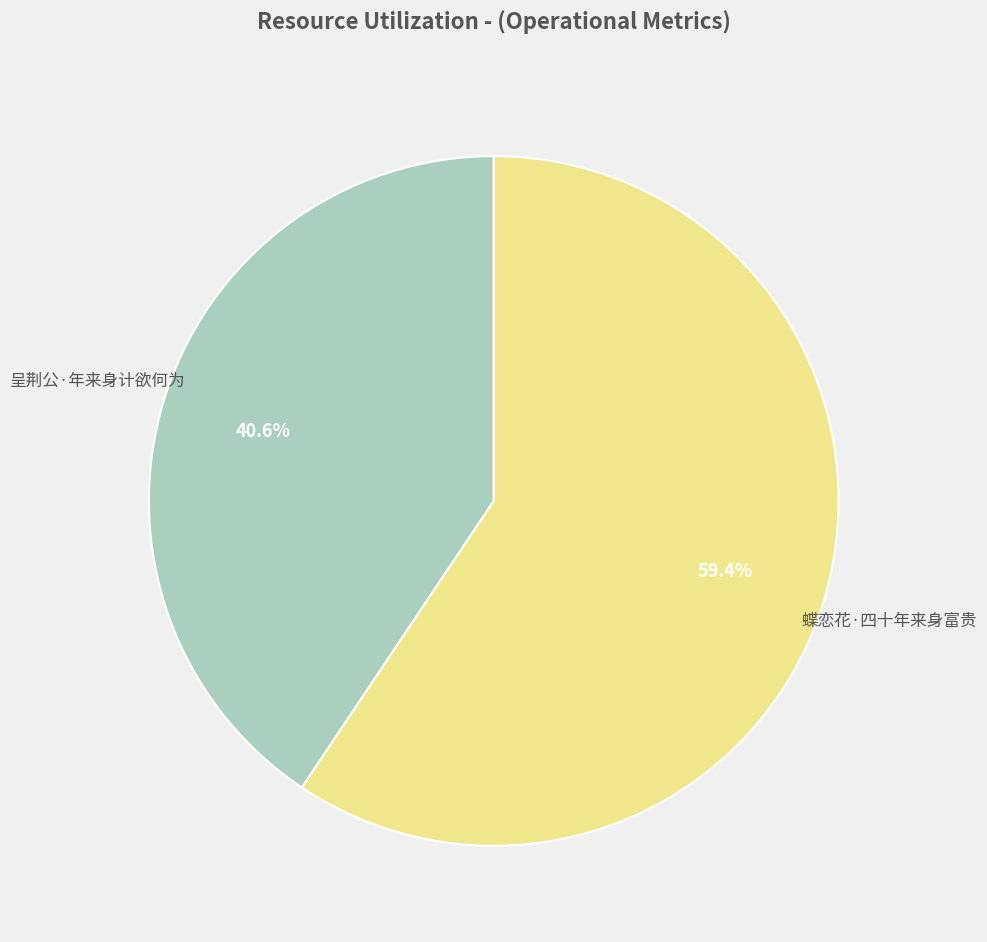

Does any single category account for the majority?

Yes